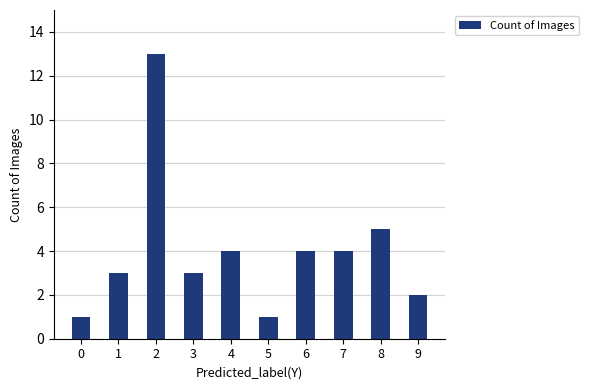

Which has a higher value, 0 or 1?

1